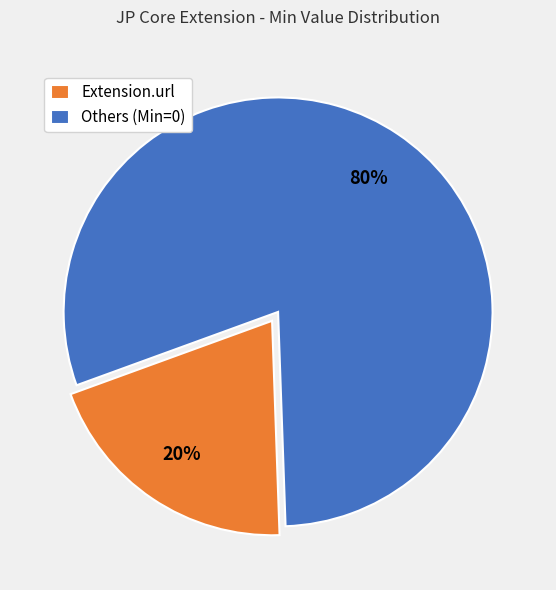

Count the number of slices in the pie.

2